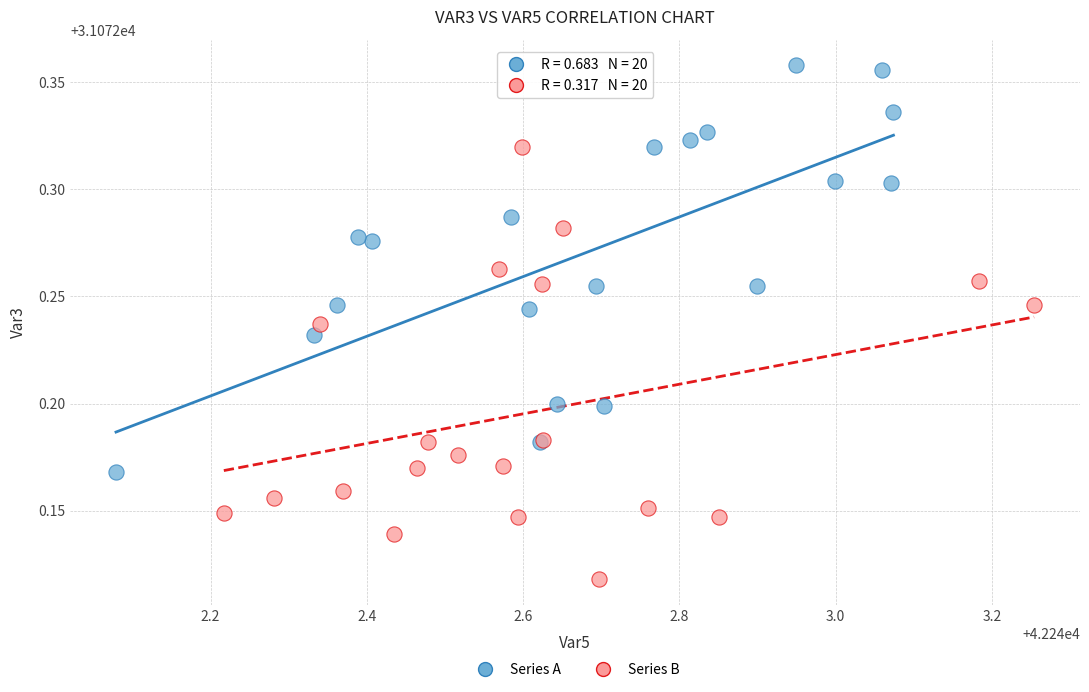

Which series reaches the minimum Y coordinate?

Series B